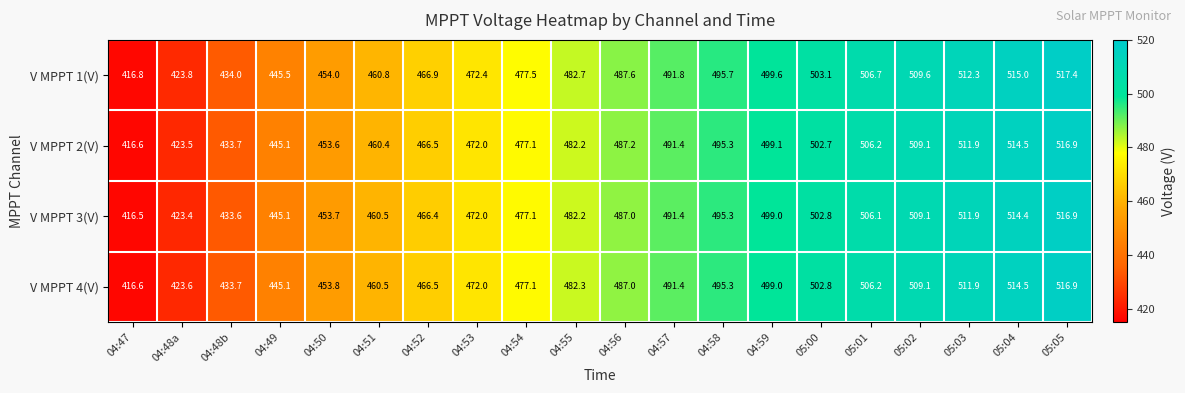

Which series has the largest range (max minus min)?

V MPPT 1(V)